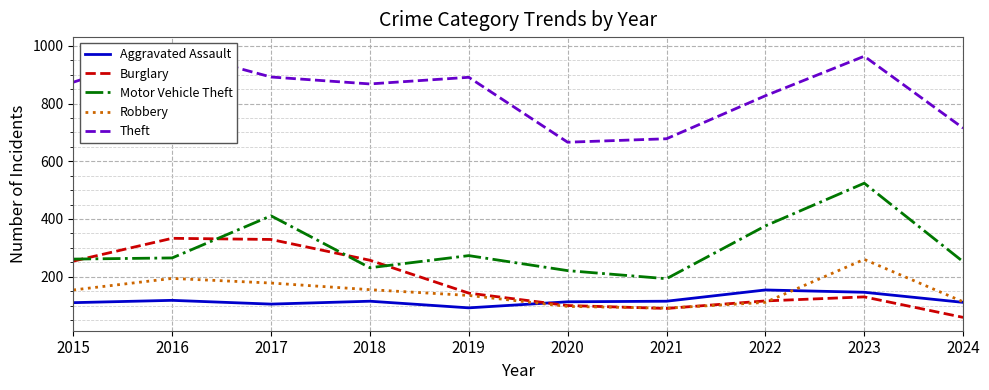

What is the smallest value displayed?

59